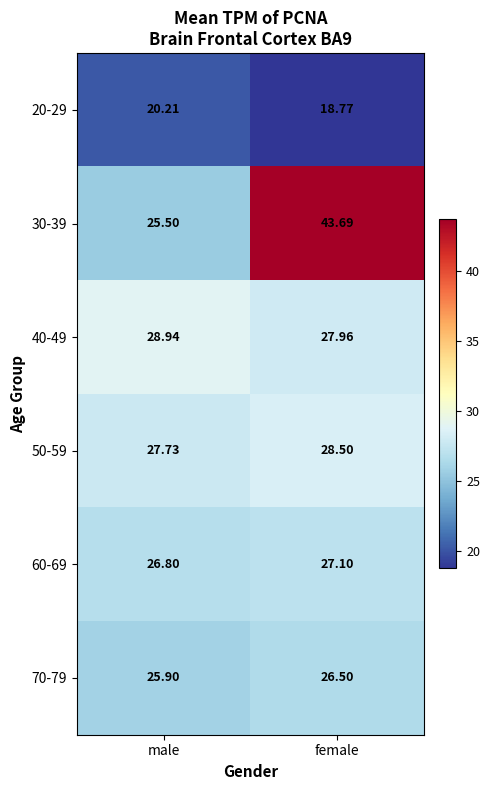

At which label does 40-49 reach its peak?

male